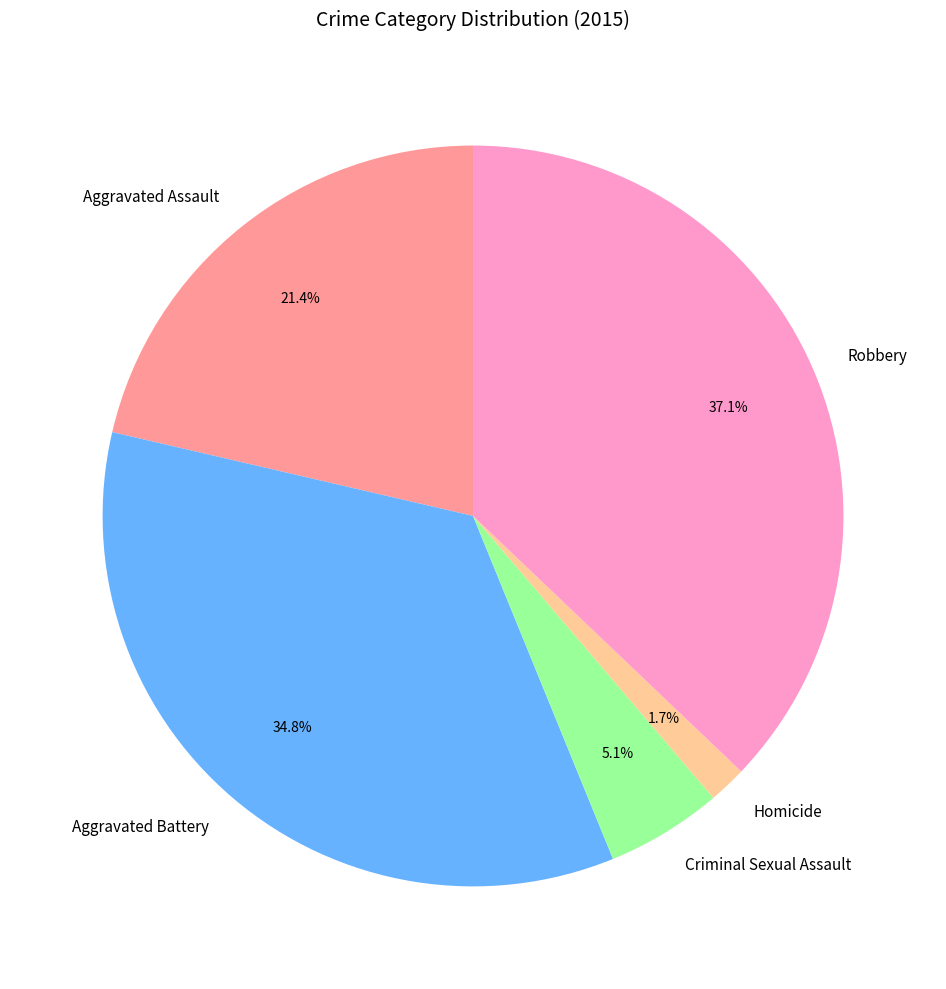

Is there any slice that represents more than half of the pie?

No